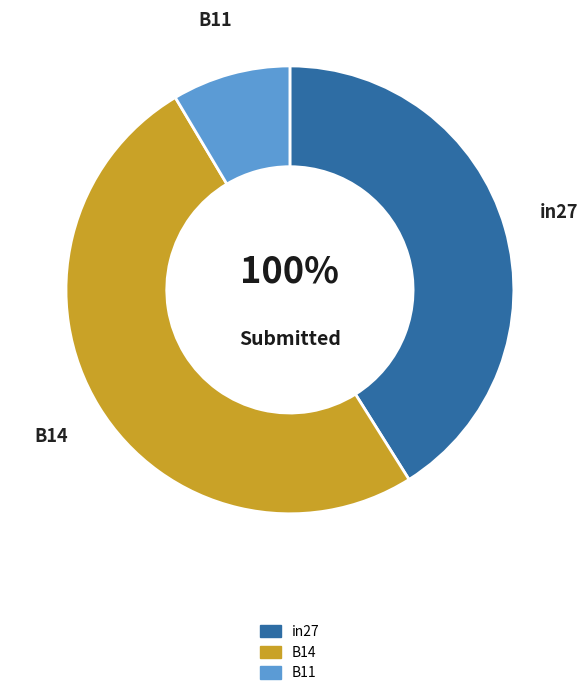

Rank the categories by value from highest to lowest.

B14, in27, B11